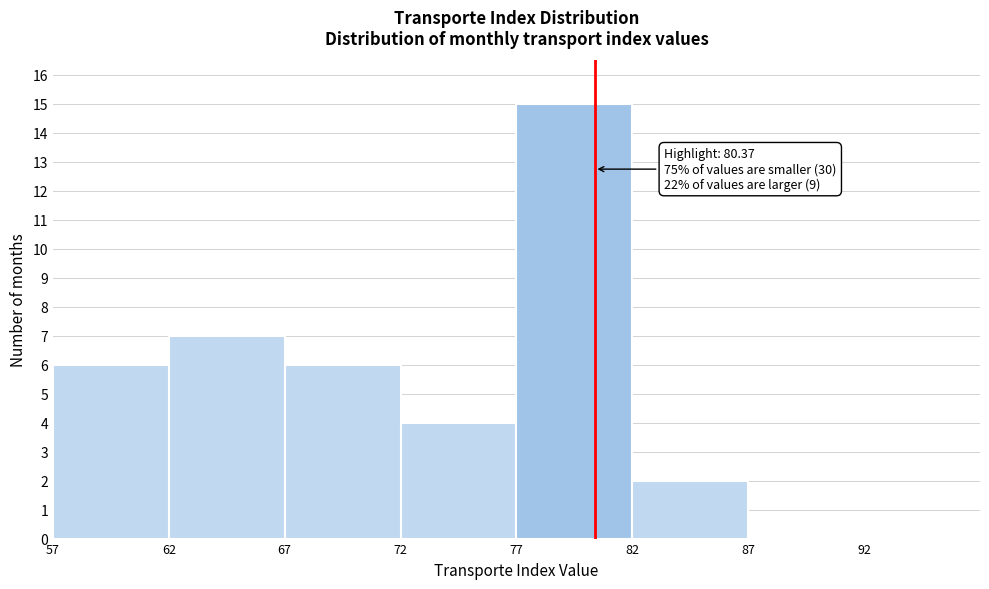

Which range on the x-axis has the tallest bar?

77 to 82